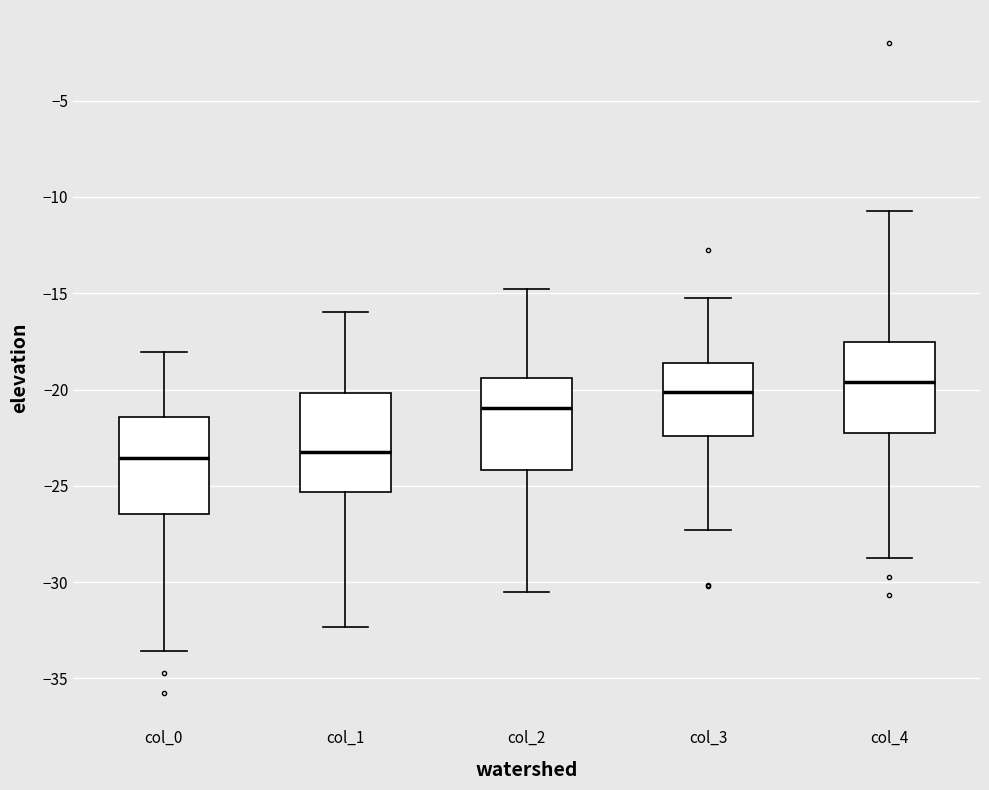

Reading left to right, transcribe this box plot: for each box, give where its median line is, the range the box spans, and where its two whiskers end, as read against the y-axis. The values are not printed on the chart, so give them approximately, as read against the axis.

col_0: median -23.5, box -26.5 to -21.5, whiskers -33.5 to -18.0
col_1: median -23.5, box -25.5 to -20.0, whiskers -32.5 to -16.0
col_2: median -21.0, box -24.0 to -19.5, whiskers -30.5 to -15.0
col_3: median -20.0, box -22.5 to -18.5, whiskers -27.5 to -15.0
col_4: median -19.5, box -22.5 to -17.5, whiskers -29.0 to -10.5